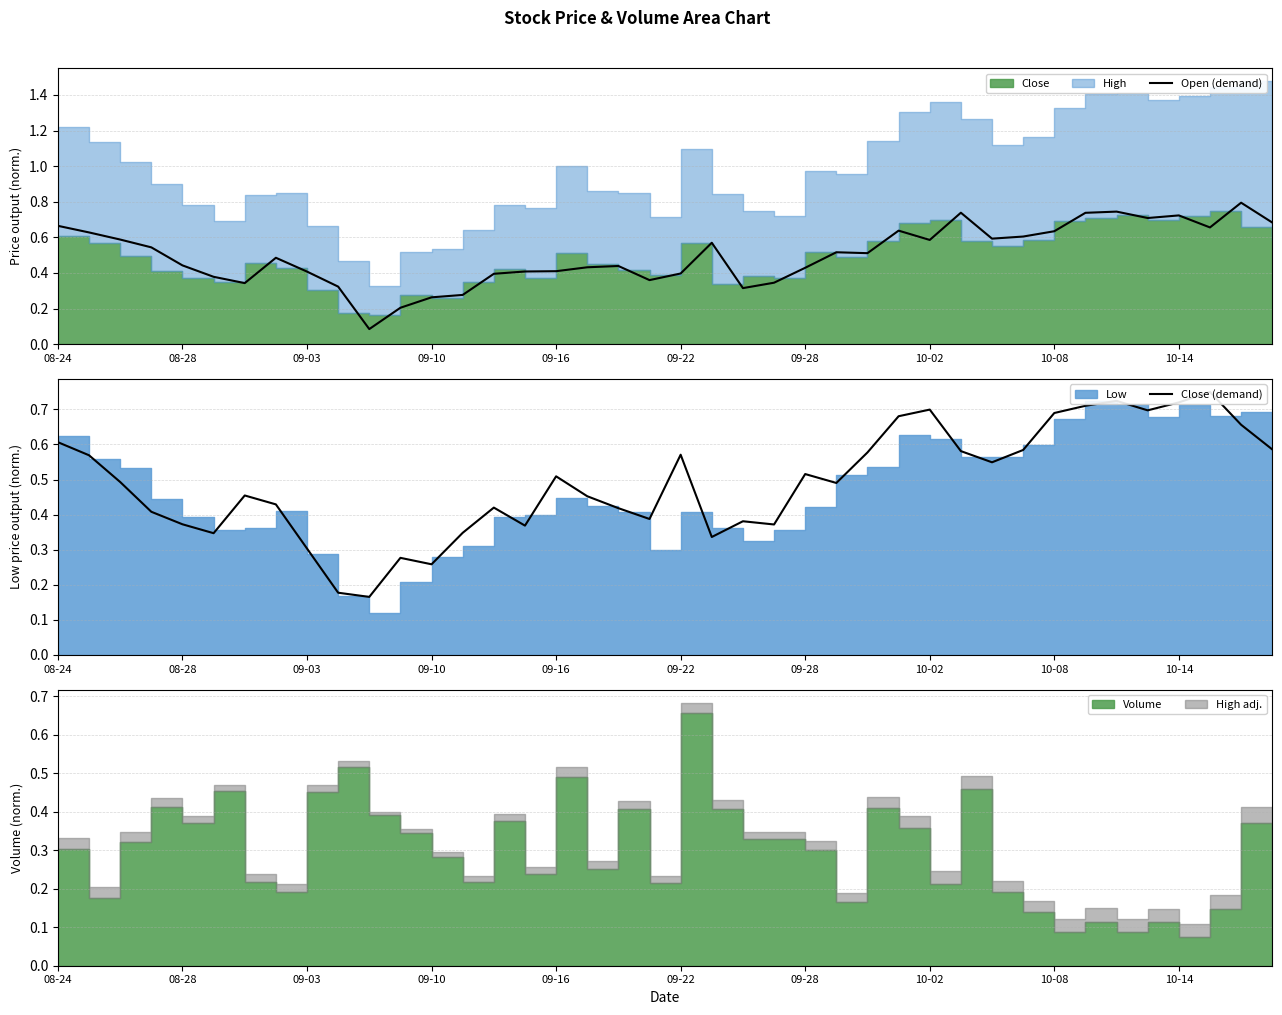

What is the highest value of the Open (demand) series?

0.8